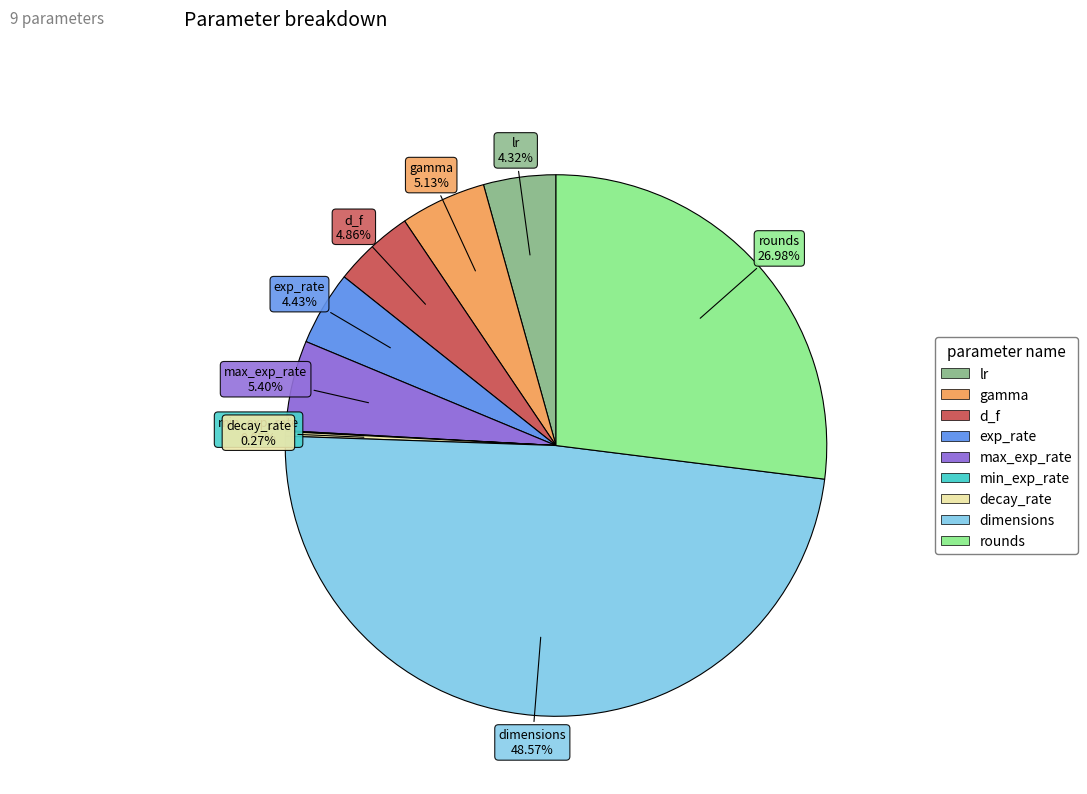

What is the ratio of the value at dimensions to the value at rounds?

1.8